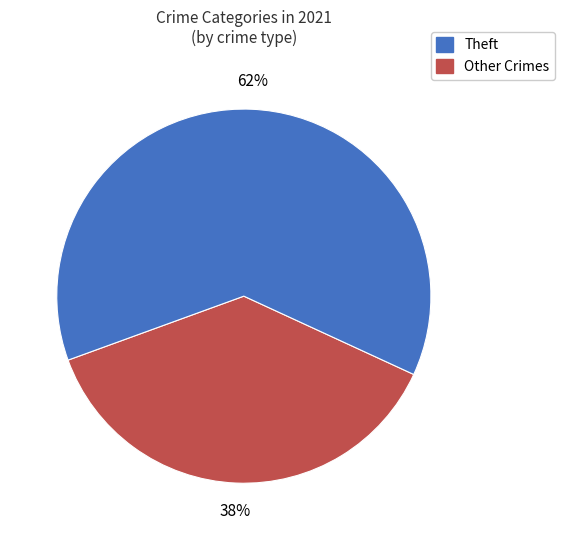

Is there a majority slice in this chart?

Yes